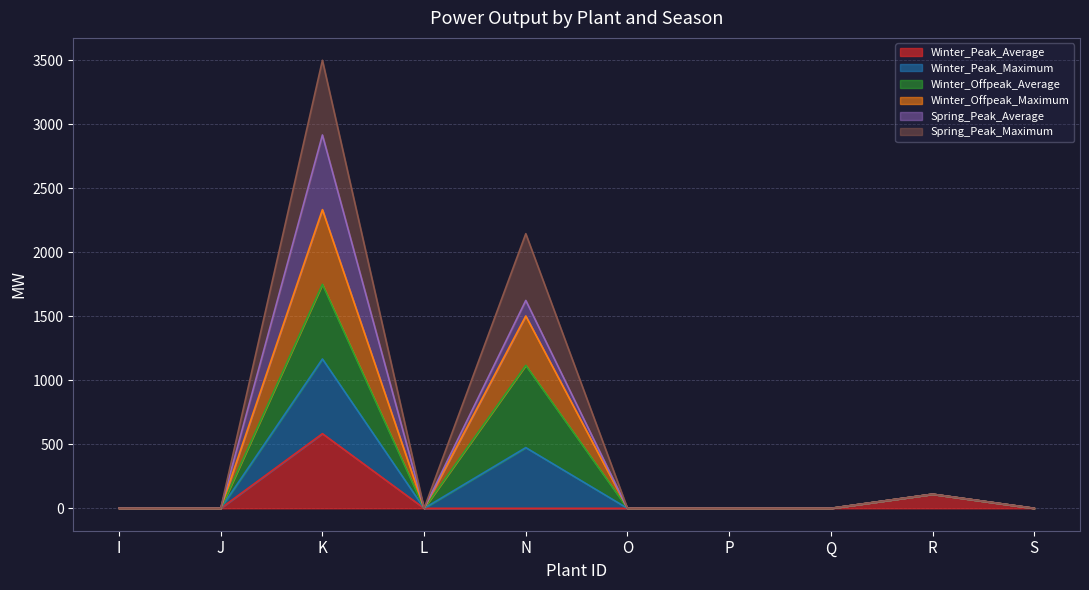

Is it true that Winter_Peak_Average equals 0.0 at N?

True